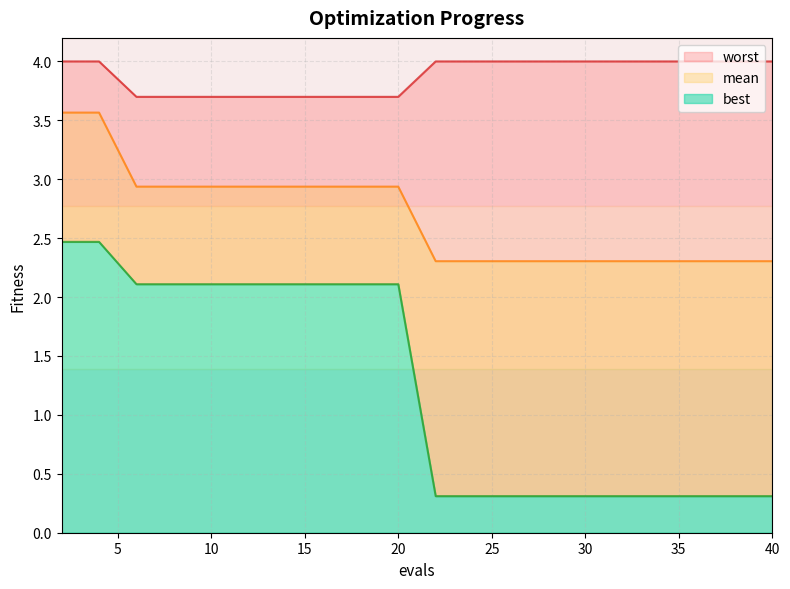

What is the total value across all series at 2?

10.0